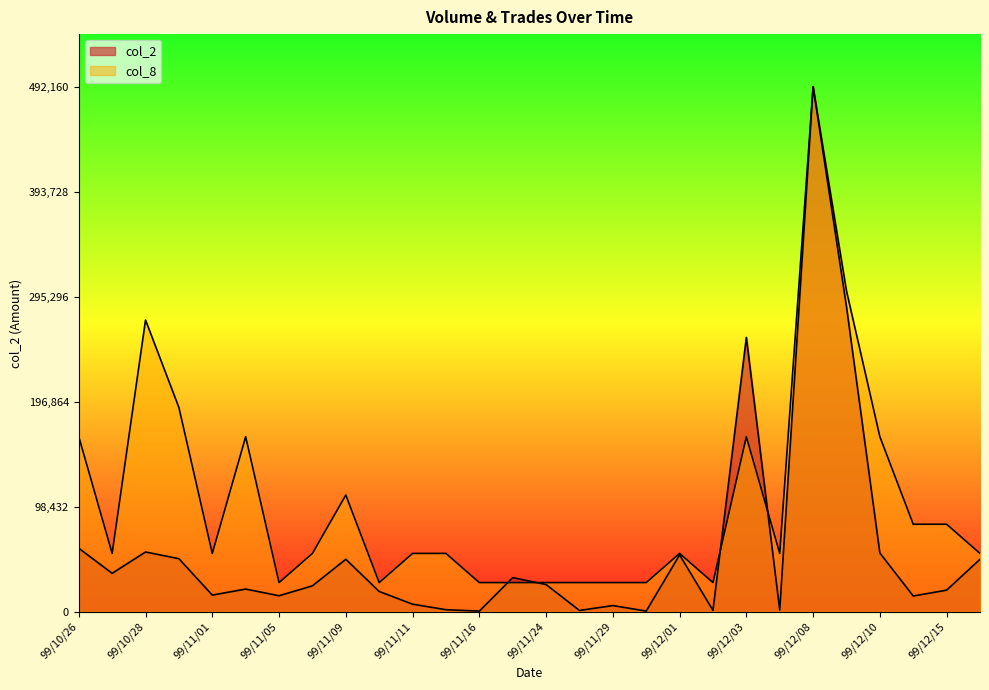

What is the difference between the second highest and minimum values in the col_8 series?

273422.2